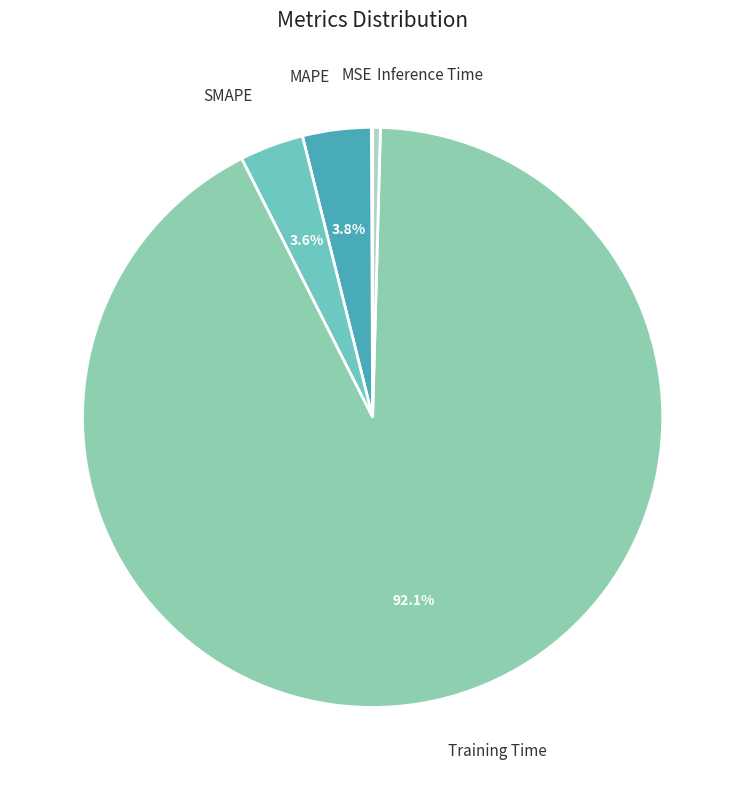

Which category has the biggest portion of the pie?

Training Time